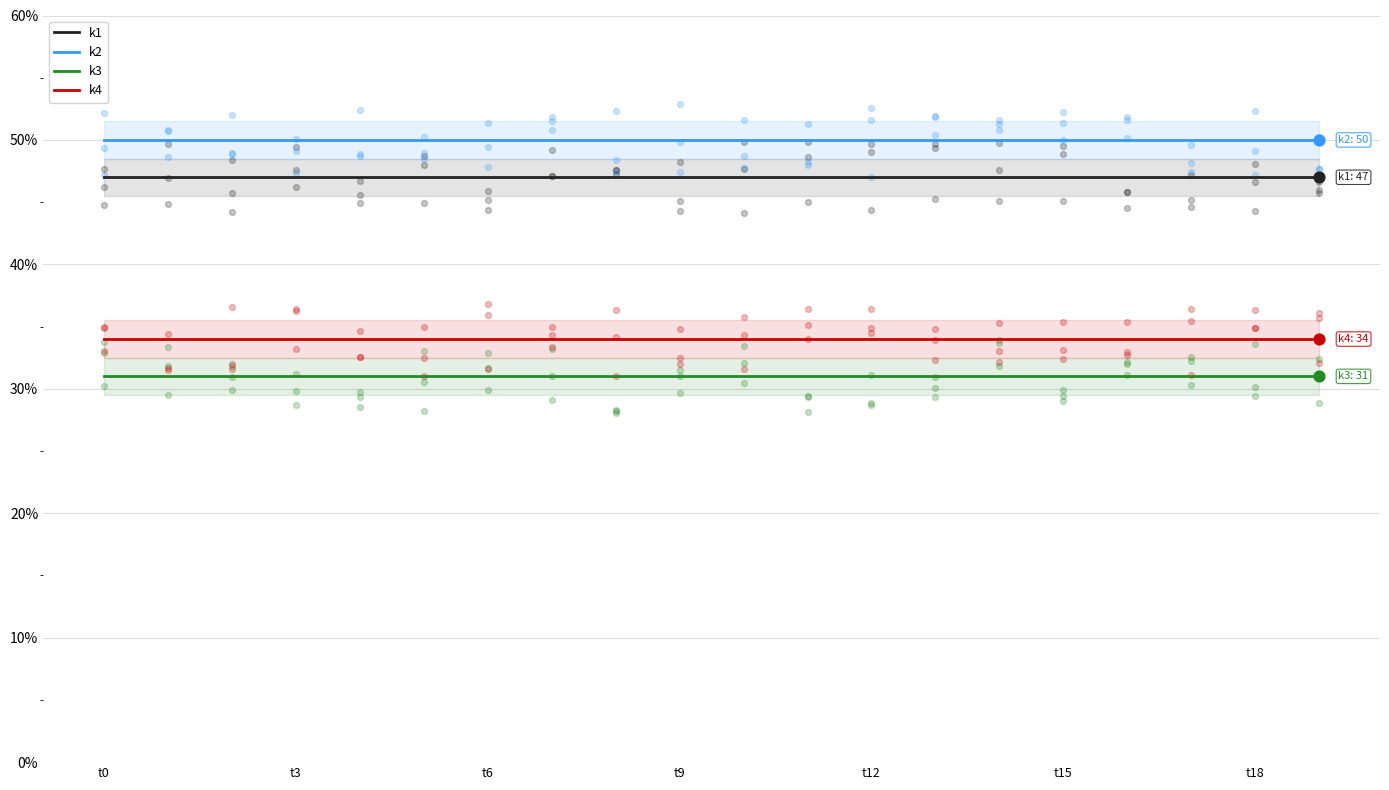

What are all the series names shown in the legend?

k1, k2, k3, k4